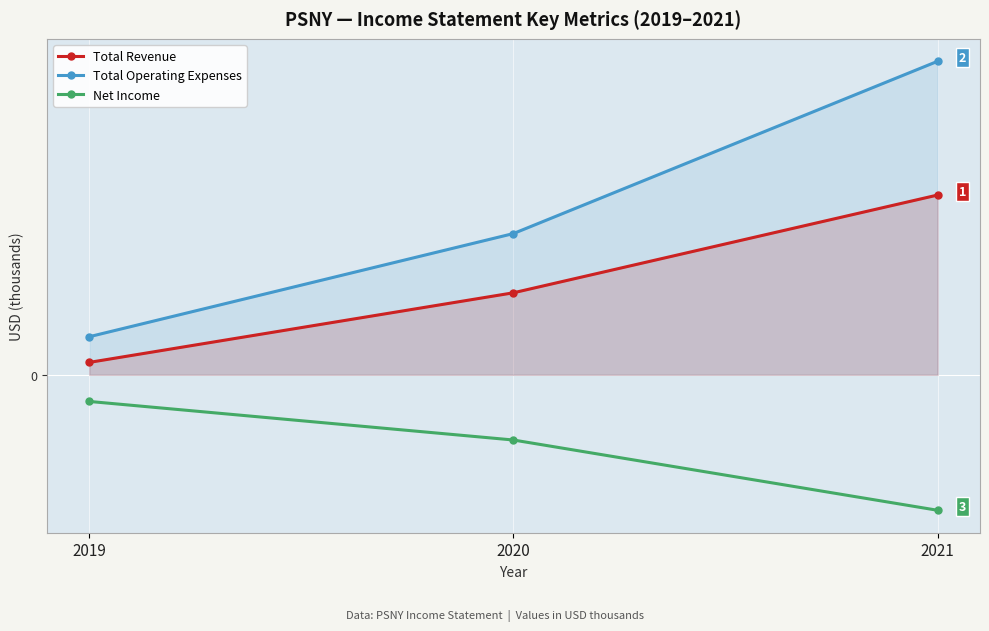

At which category is the sum across all series the highest?

2021